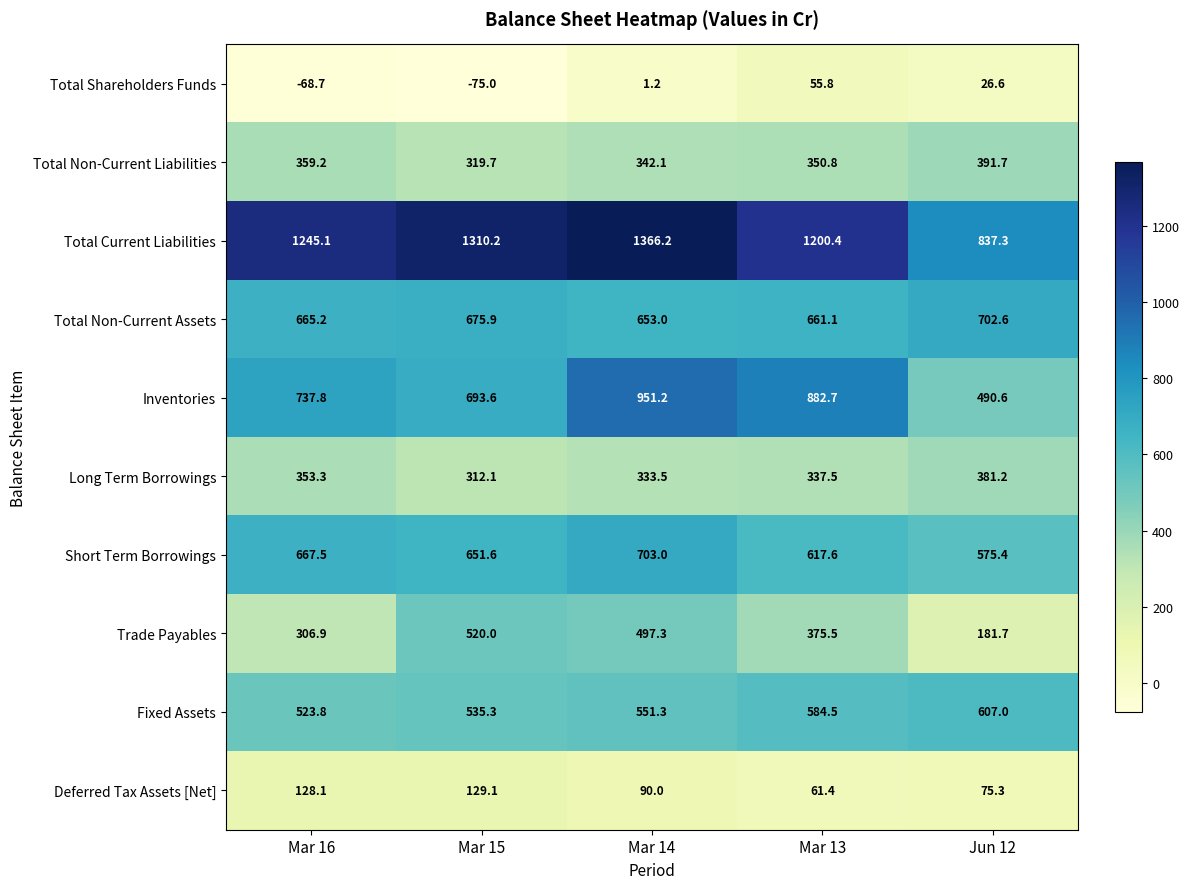

At which category is the sum across all series the highest?

Mar 14